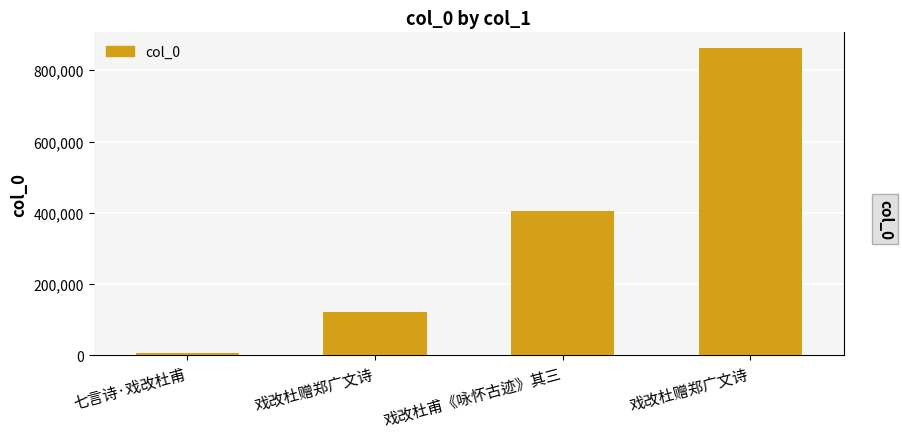

True or false: the data shows 186273 at 戏改杜赠郑广文诗.

False